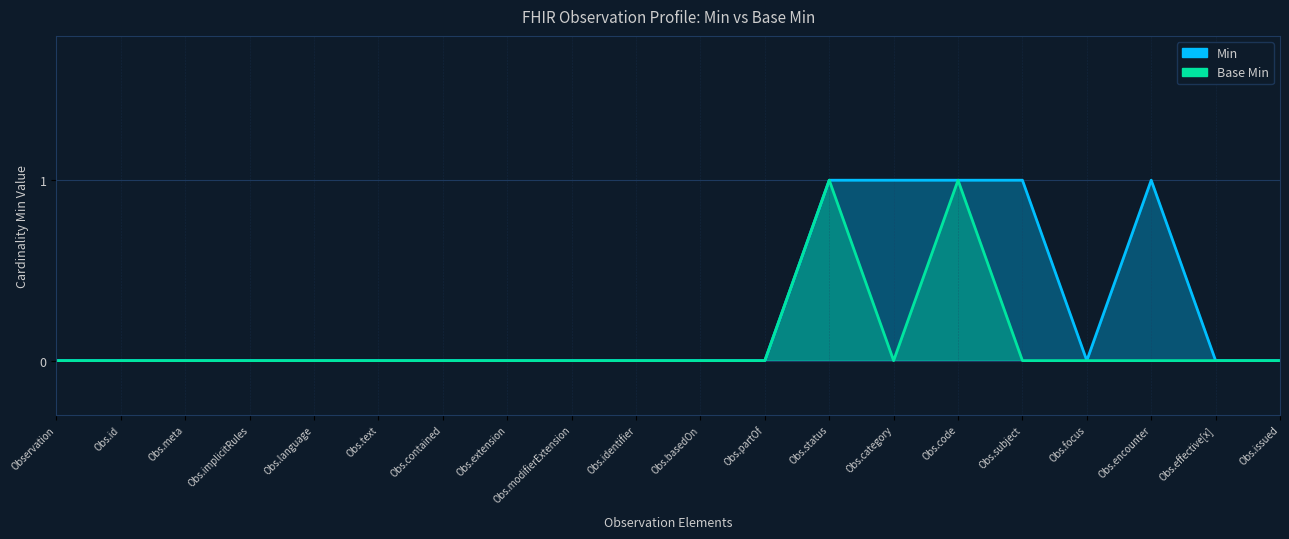

Which label corresponds to the smallest value in the chart?

Observation